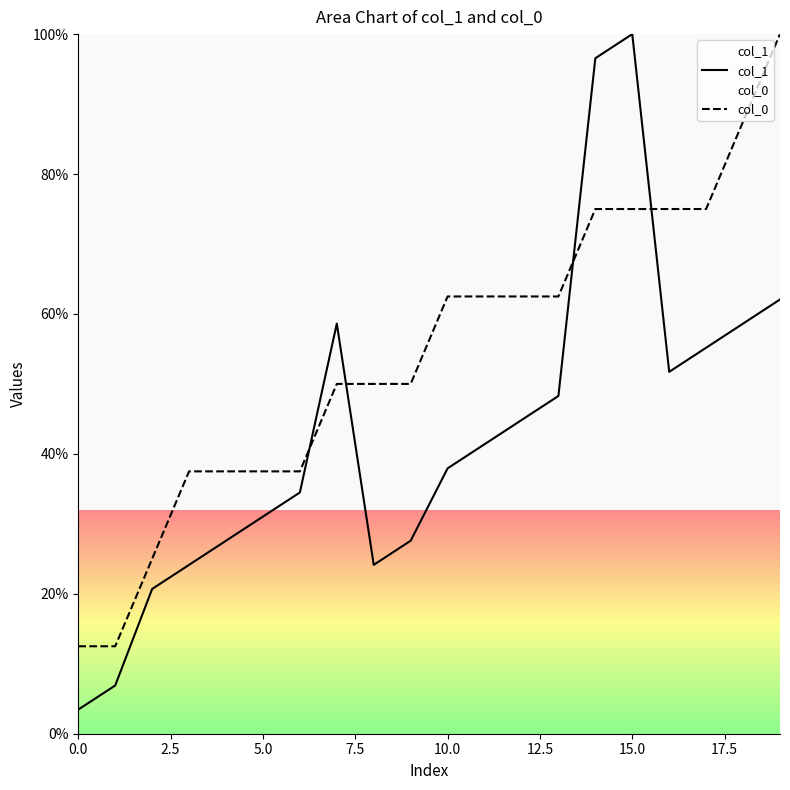

What is the approximate value of col_1 at 9?

27.6